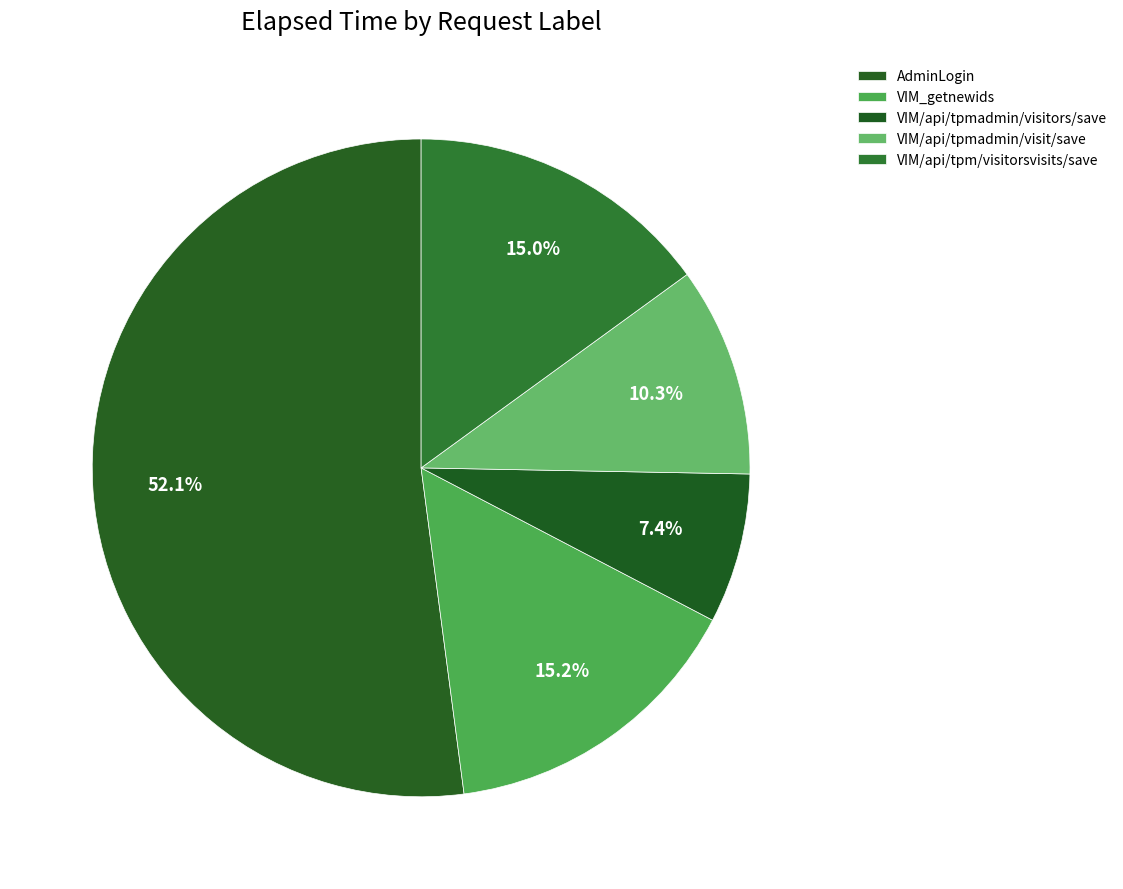

Is the sum of VIM_getnewids and AdminLogin greater than half?

Yes